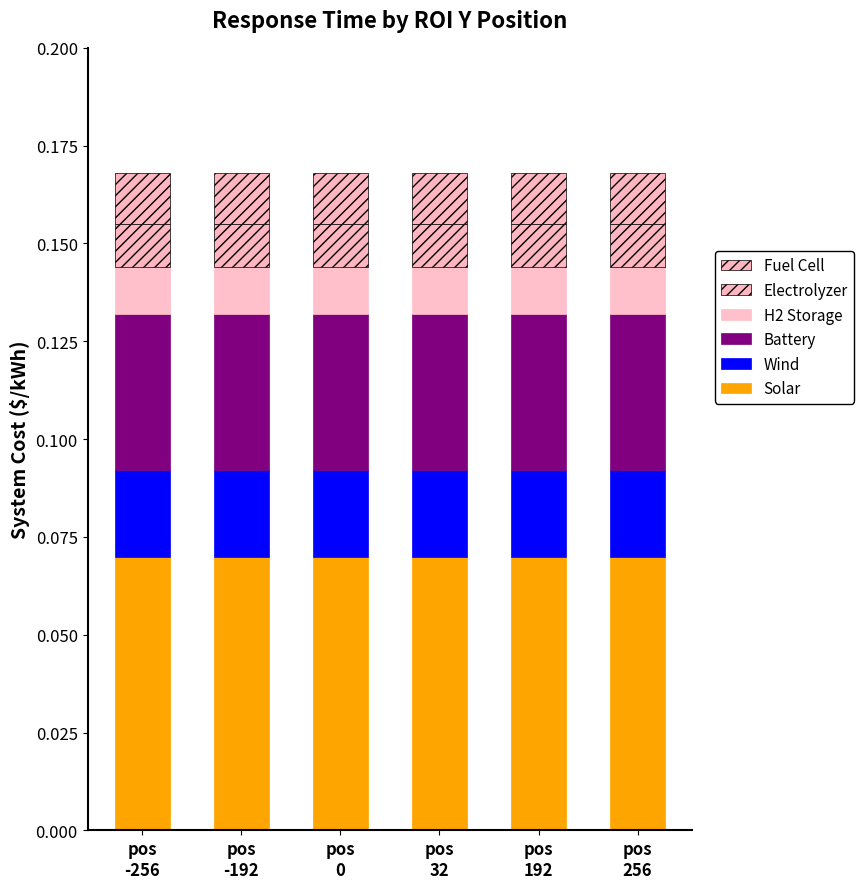

Which series has the largest range (max minus min)?

Solar